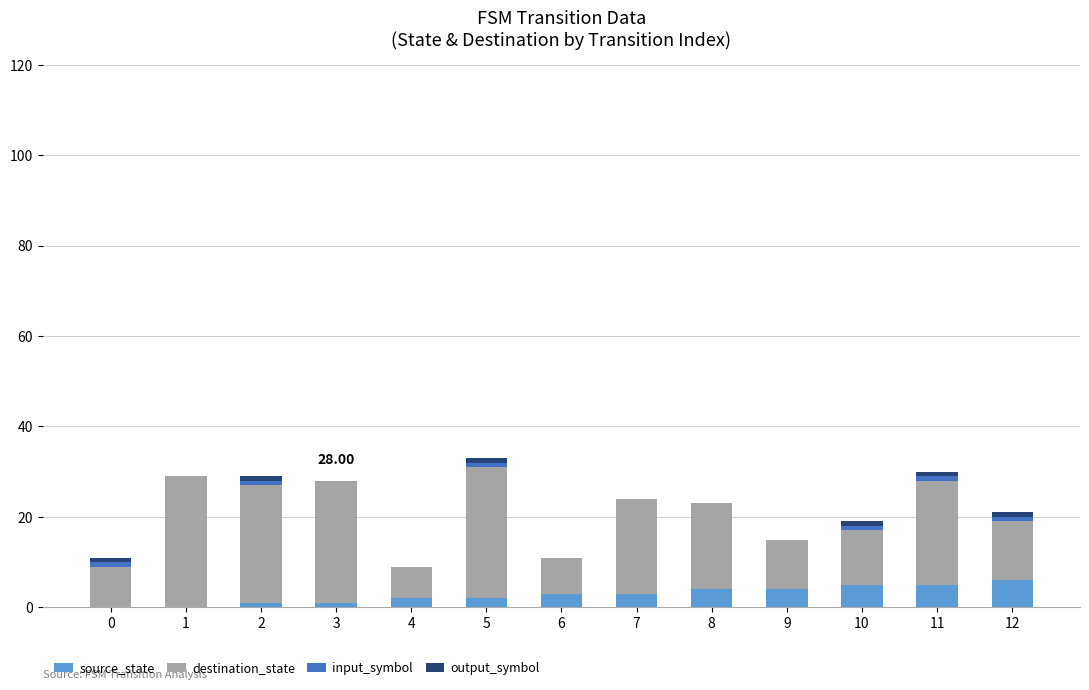

Where is output_symbol nearest to the value 0?

1